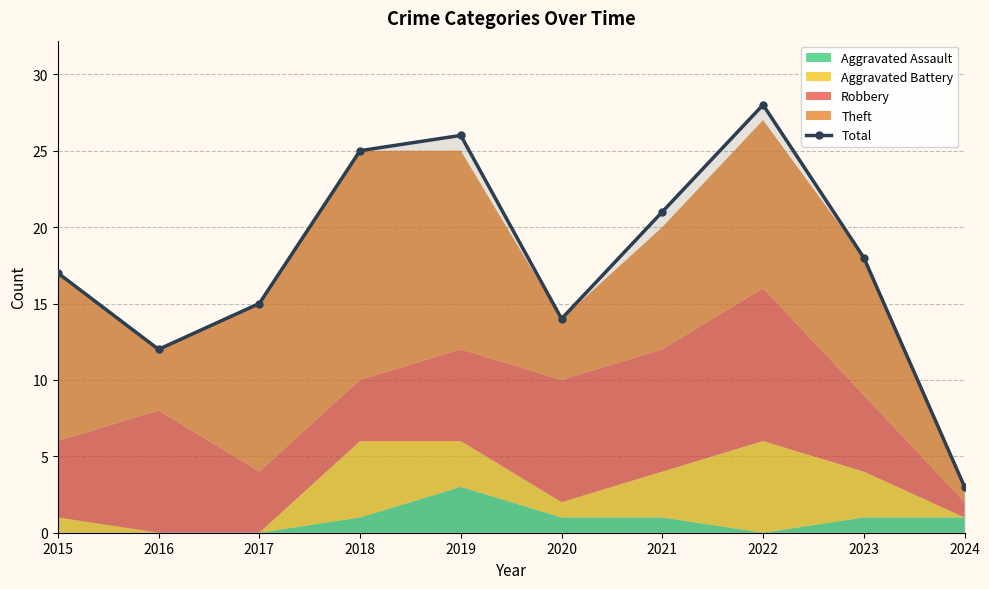

What is the change in value from 2015 to 2016?

-5